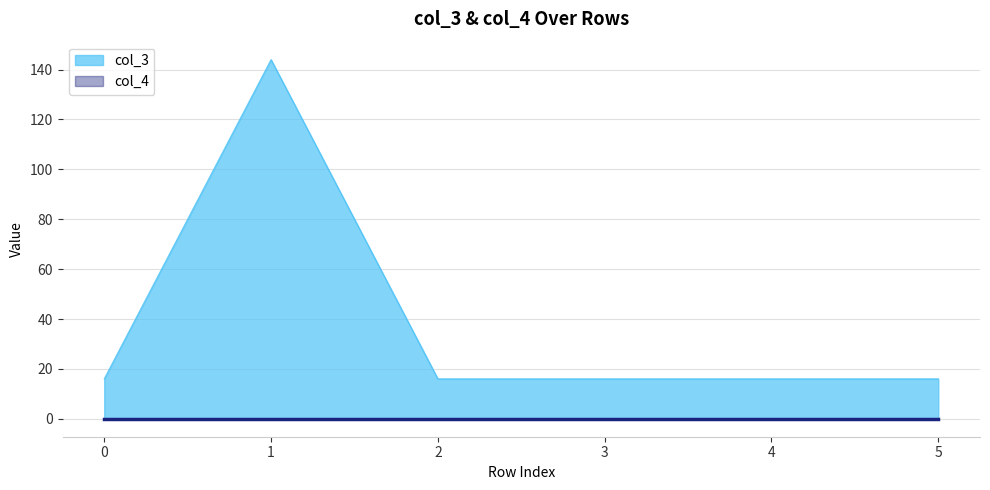

What is the sum of the values at 5 and 1?

160